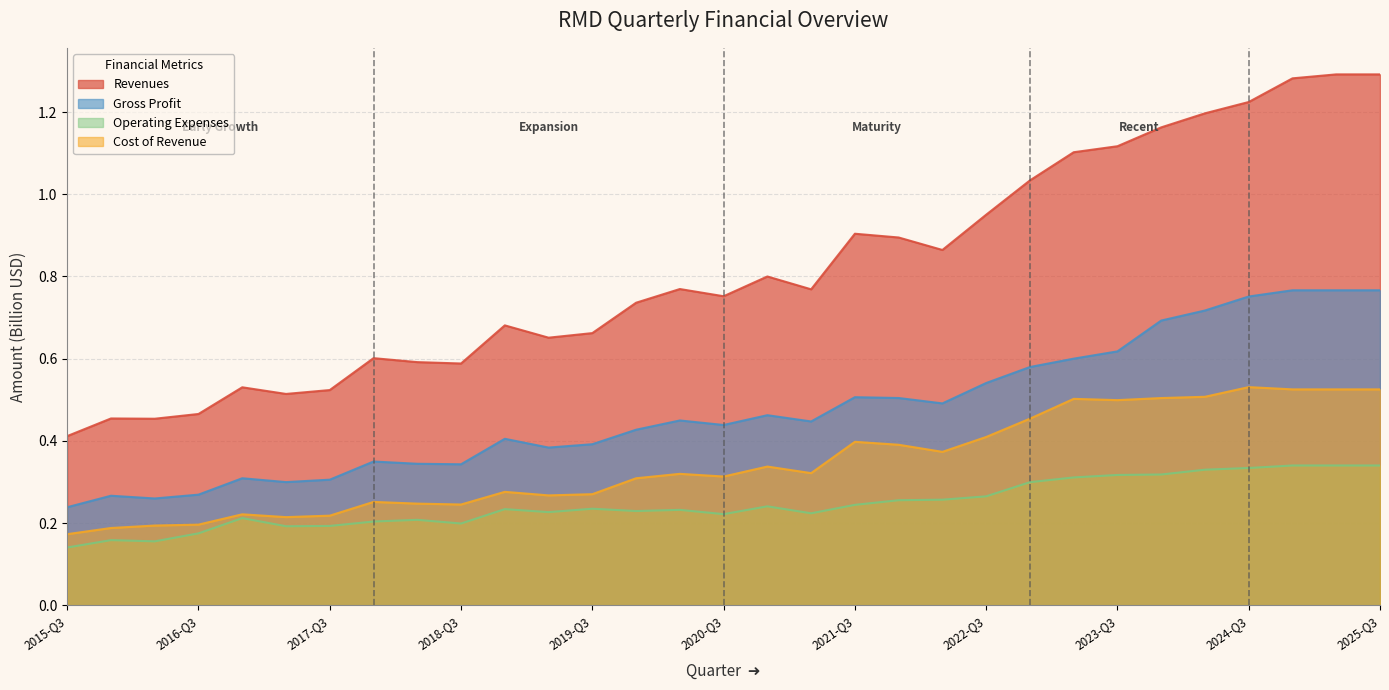

Which series has the largest total across all categories?

Revenues